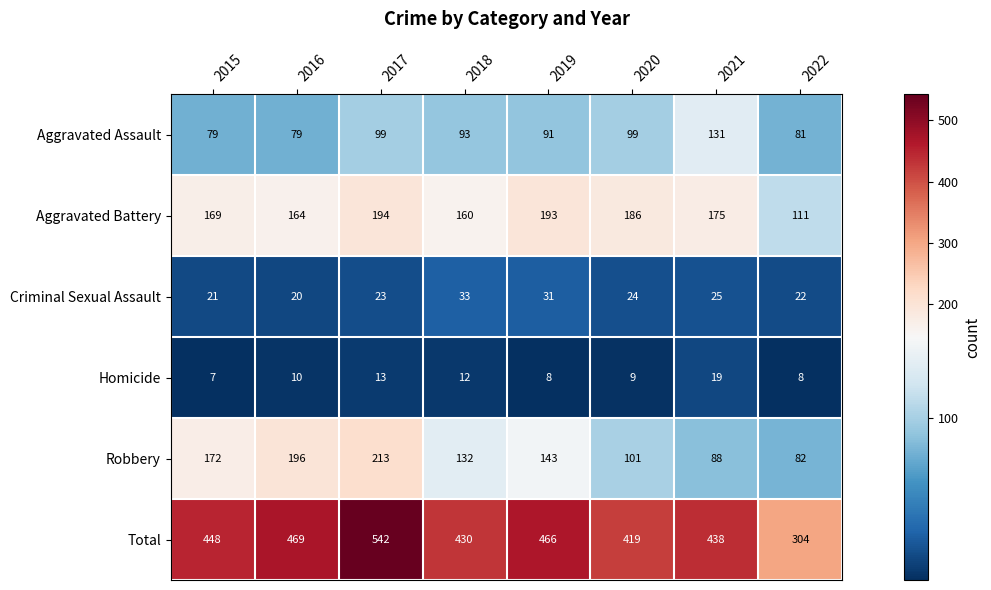

What is the difference between the second highest and second lowest values in the Total series?

50